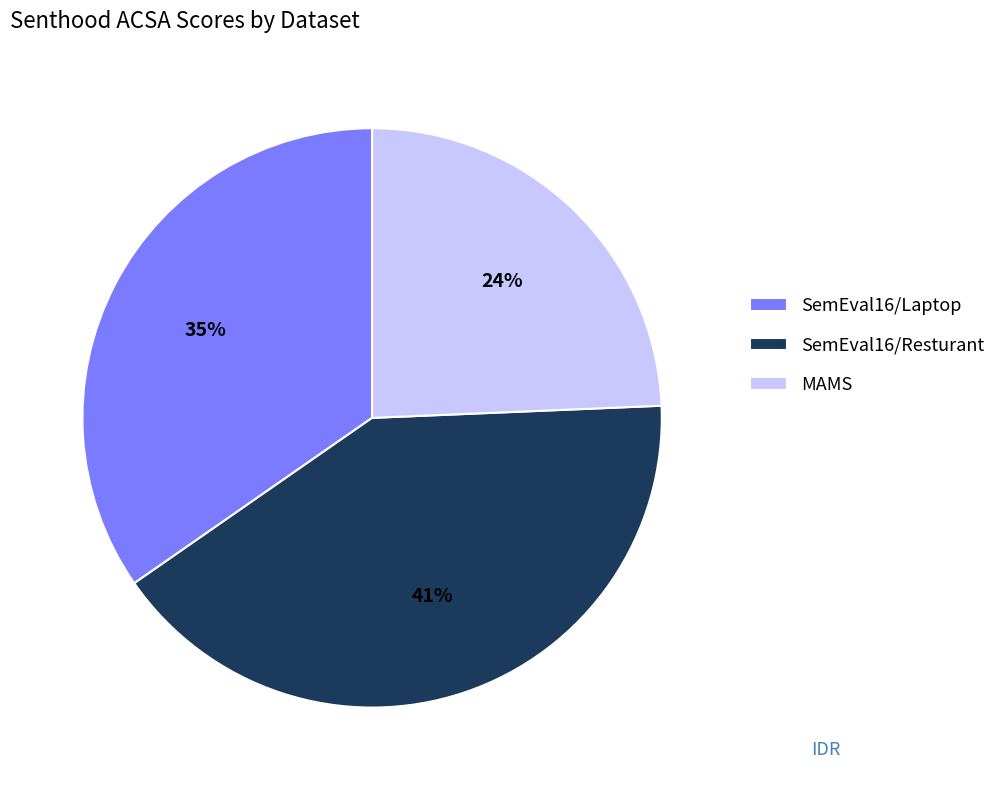

The MAMS slice represents 24% of the pie. True or false?

True